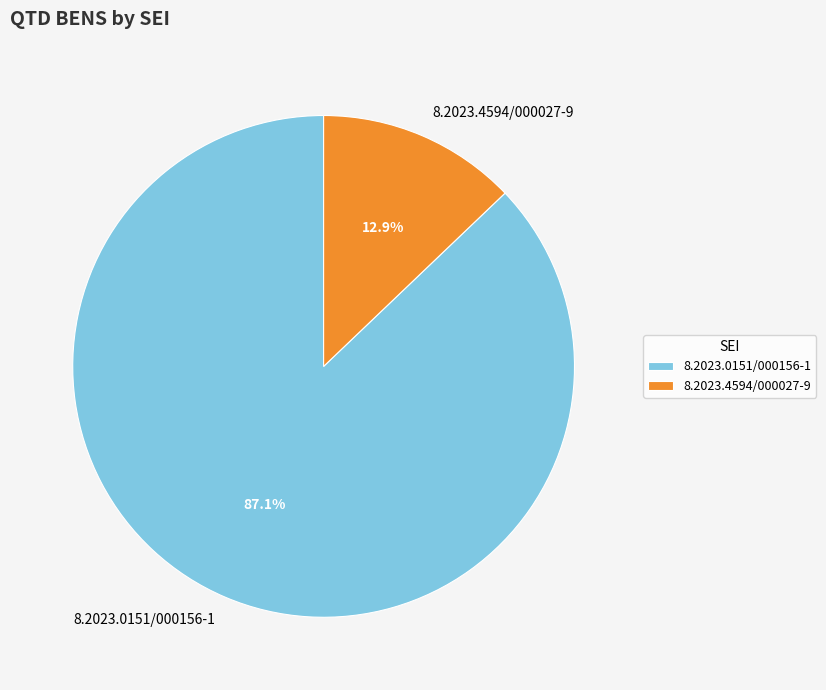

To the nearest percent, what is the combined percentage of 8.2023.4594/000027-9 and 8.2023.0151/000156-1?

100%